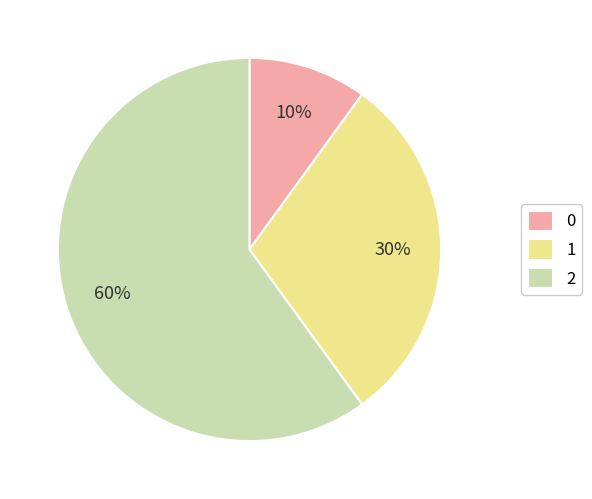

Is the sum of 2 and 0 greater than half?

Yes